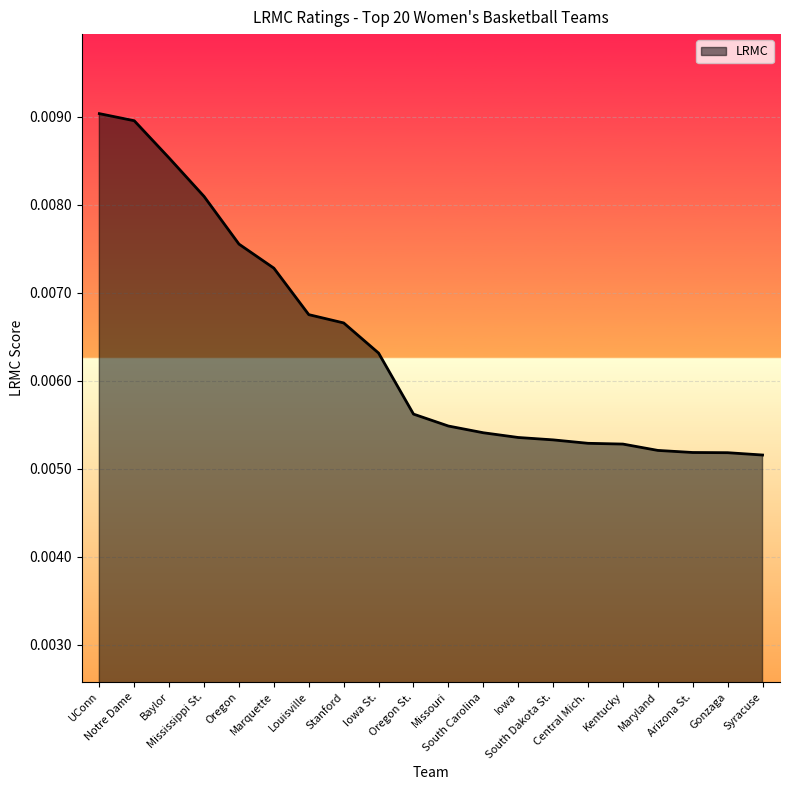

Does the chart have visible grid lines?

Yes